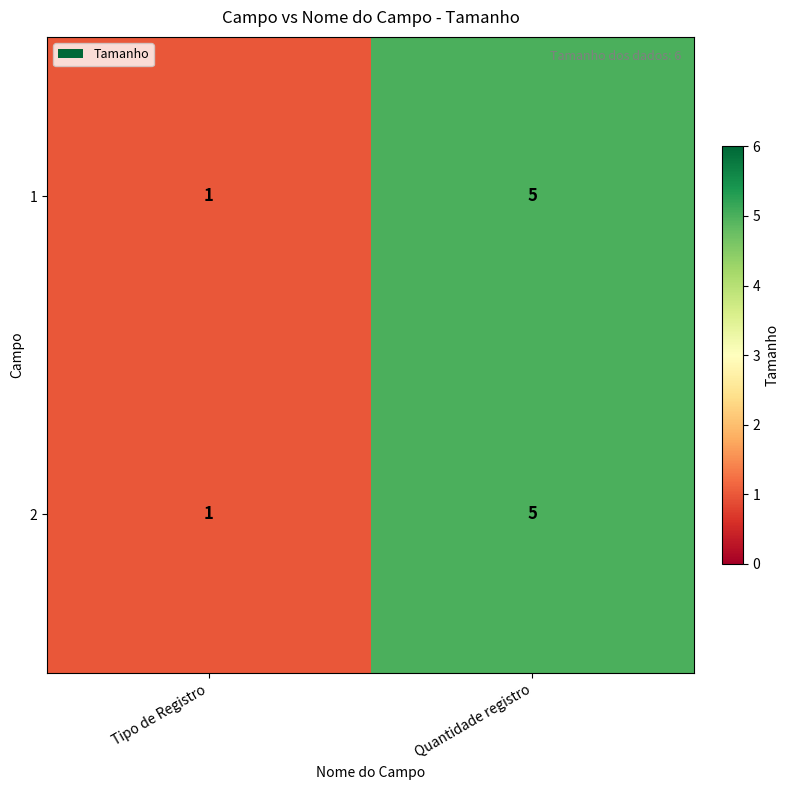

What is the sum of all 1 values?

6